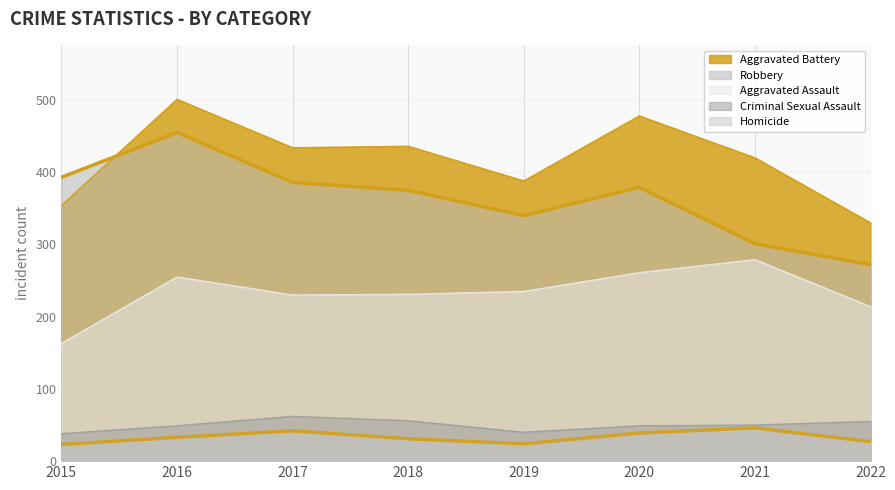

What is the value of the Aggravated Battery point at the 1st from the left?

354